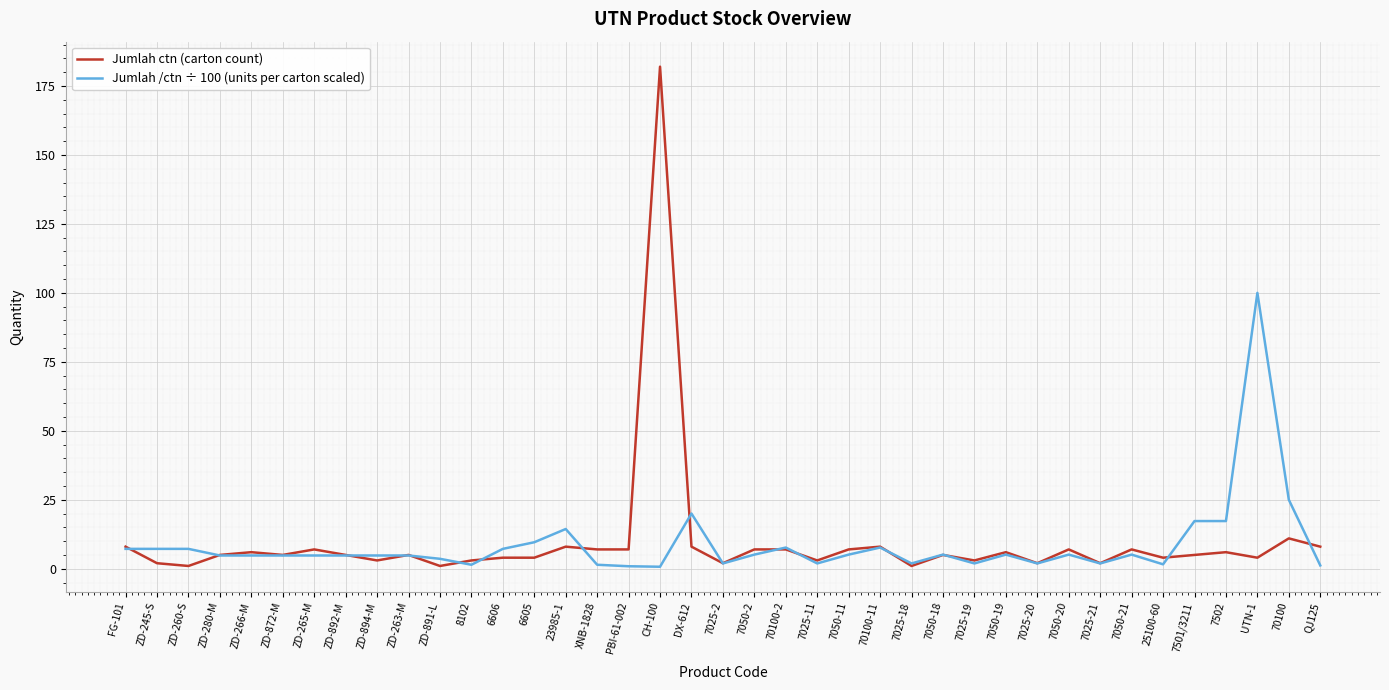

Which series has the widest spread of values?

Jumlah ctn (carton count)